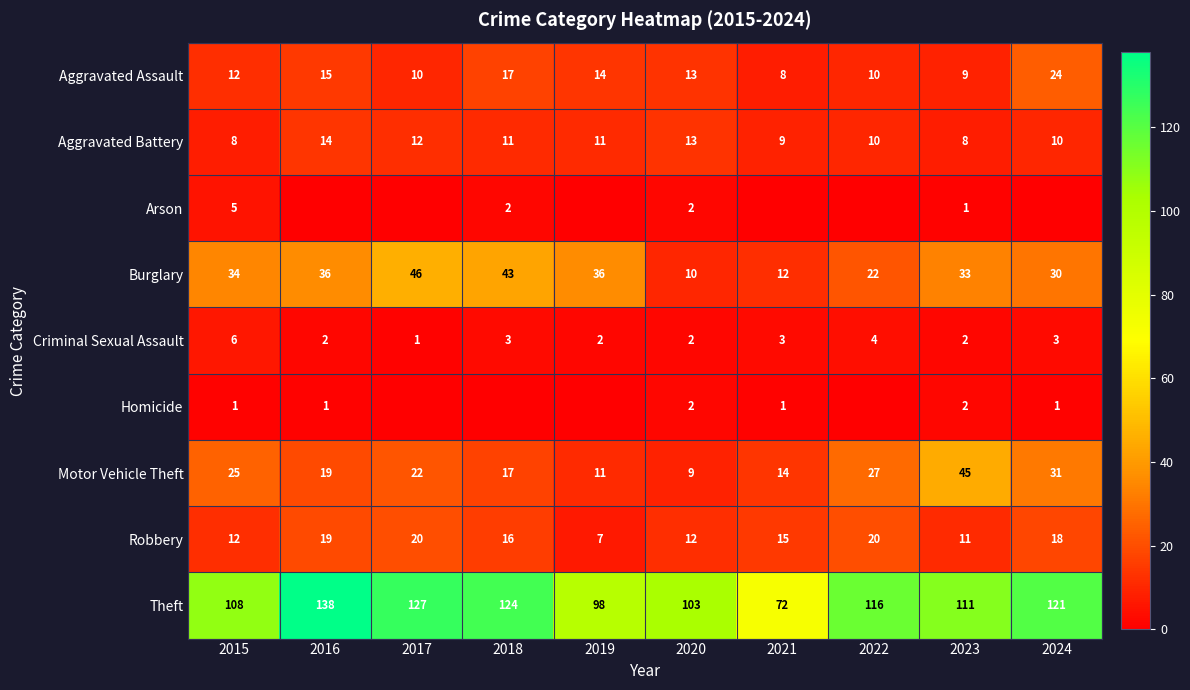

The value of Criminal Sexual Assault at 2022 is 3. True or false?

False